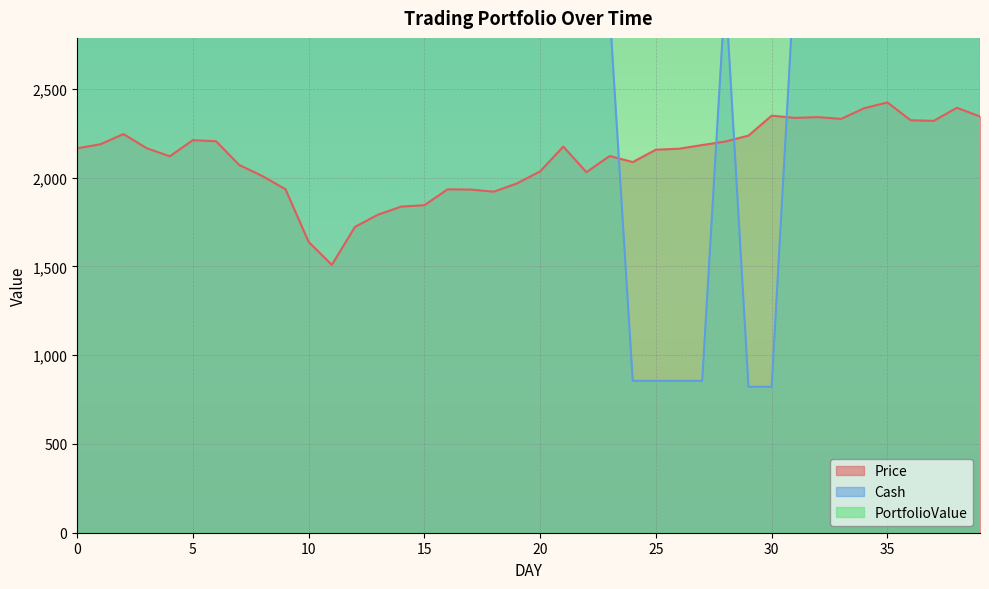

What is the spread (max minus min) of values at 32?

7841.0